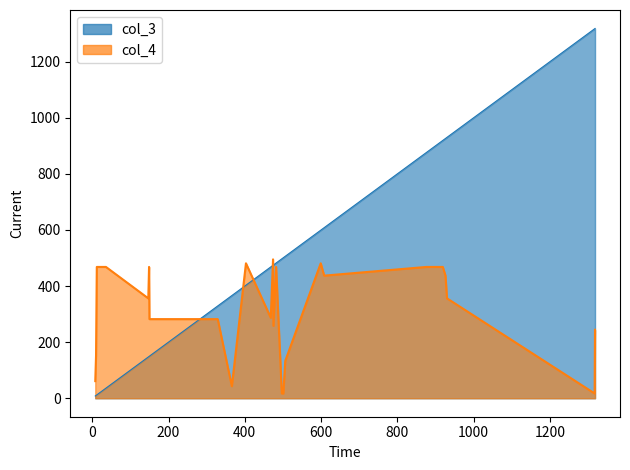

What is the value of the col_4 point at the 19th from the left?

282